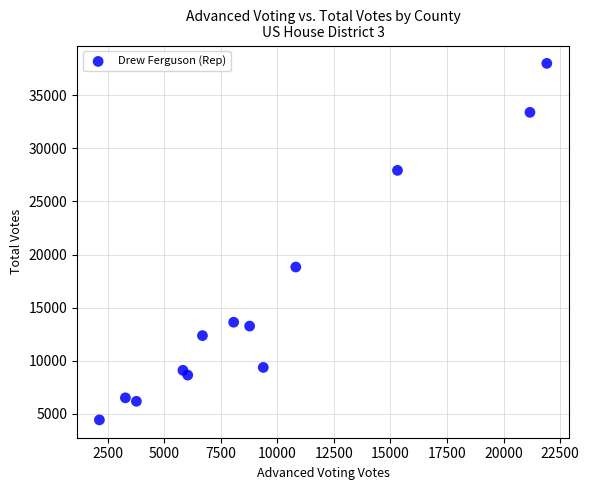

What Y value in the scatter plot is closest to 21222?

18832